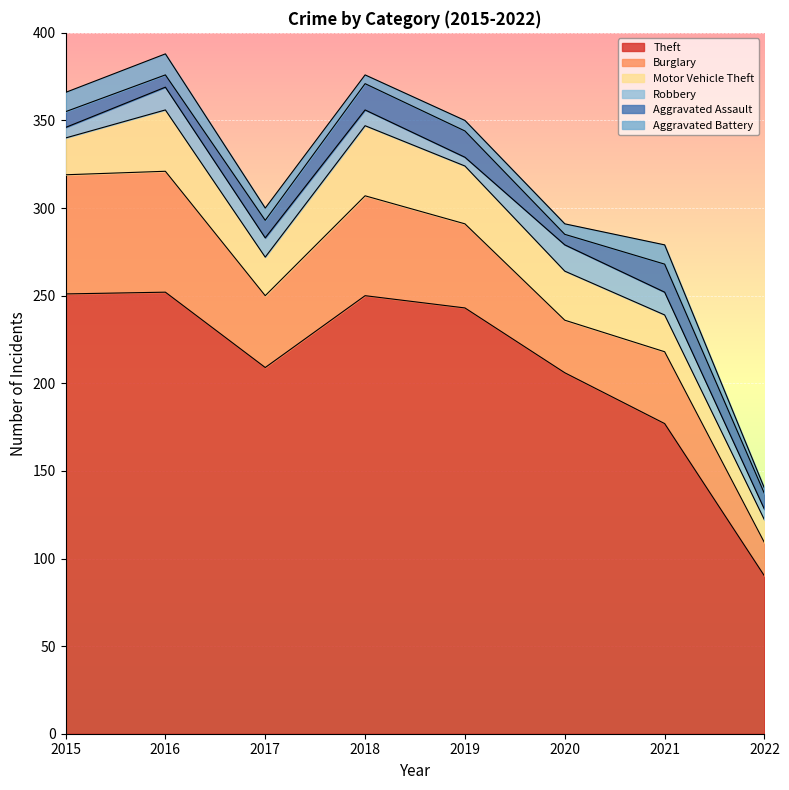

True or false: Theft and Motor Vehicle Theft cross at least once.

False